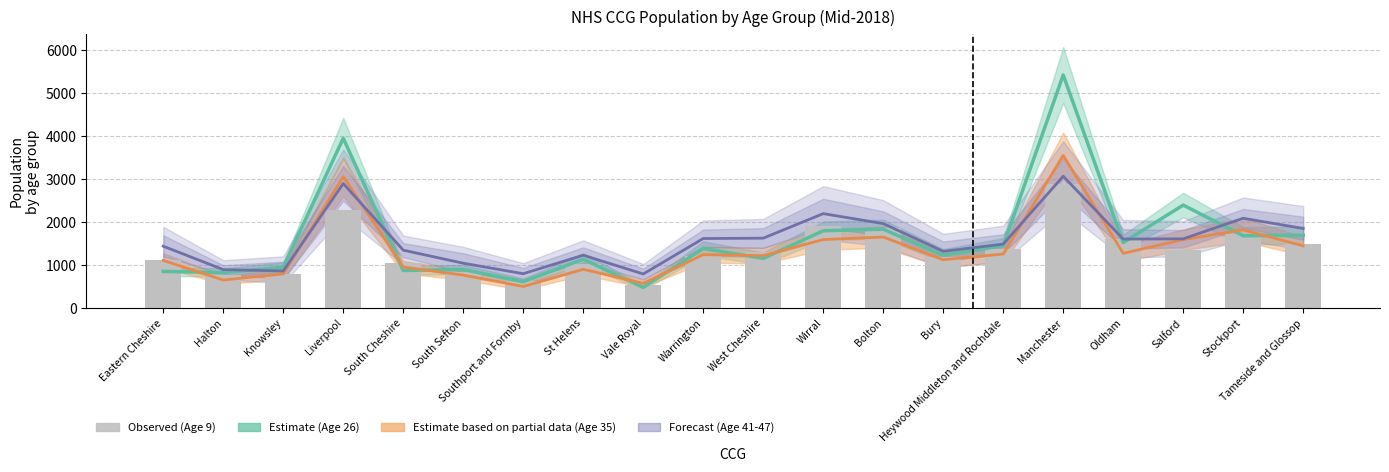

What value does the Age 9 (col_15) series have at Stockport?

1713.0